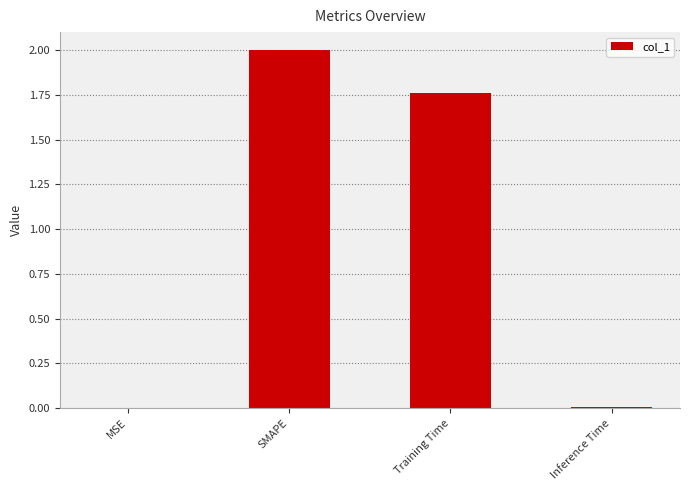

What is the sum of all values?

3.8